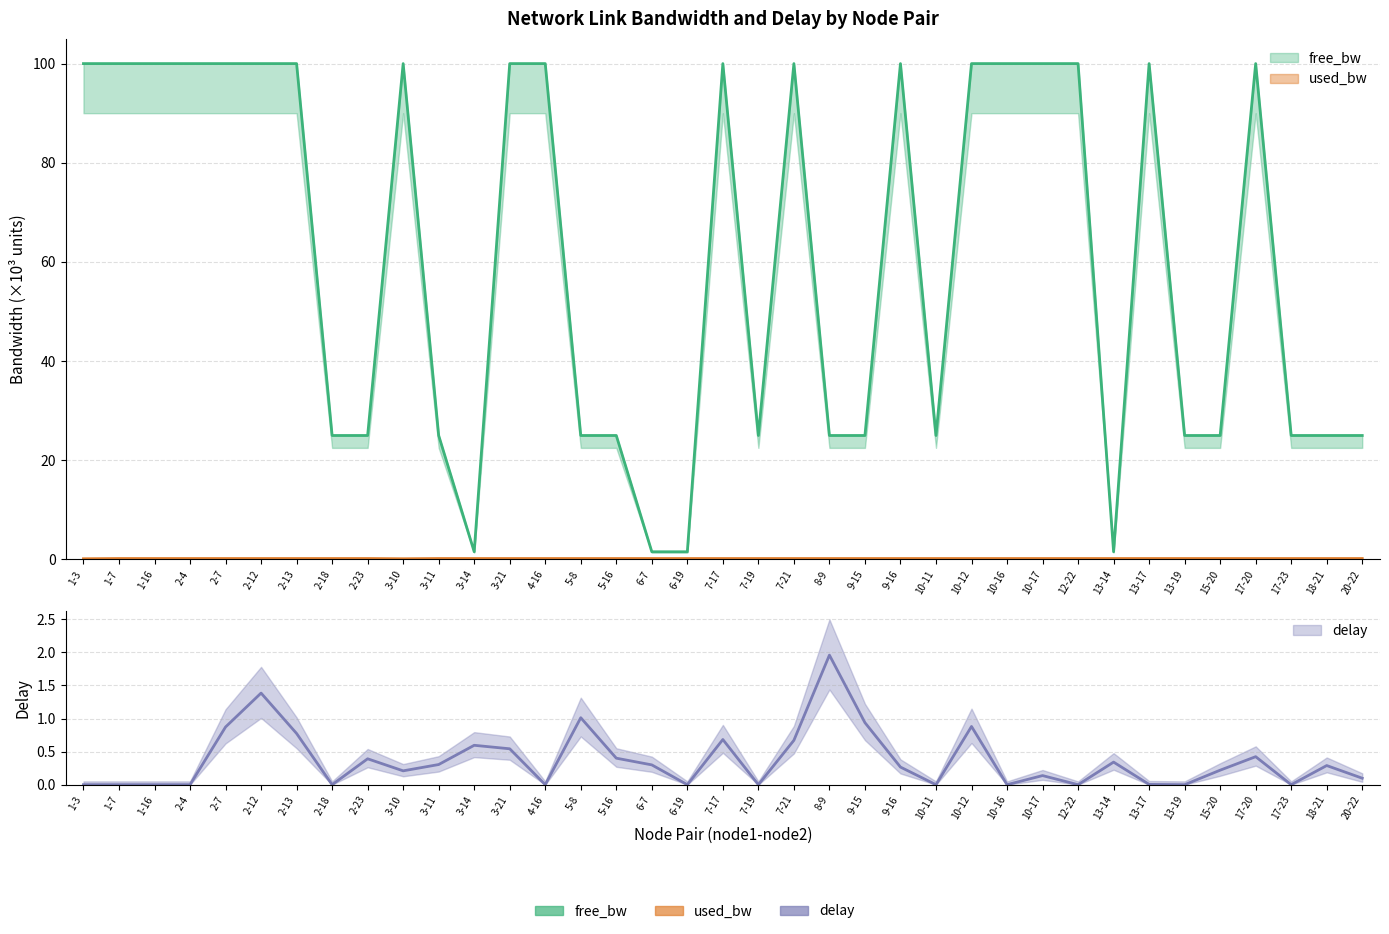

Which label corresponds to the largest value in the chart?

1-3